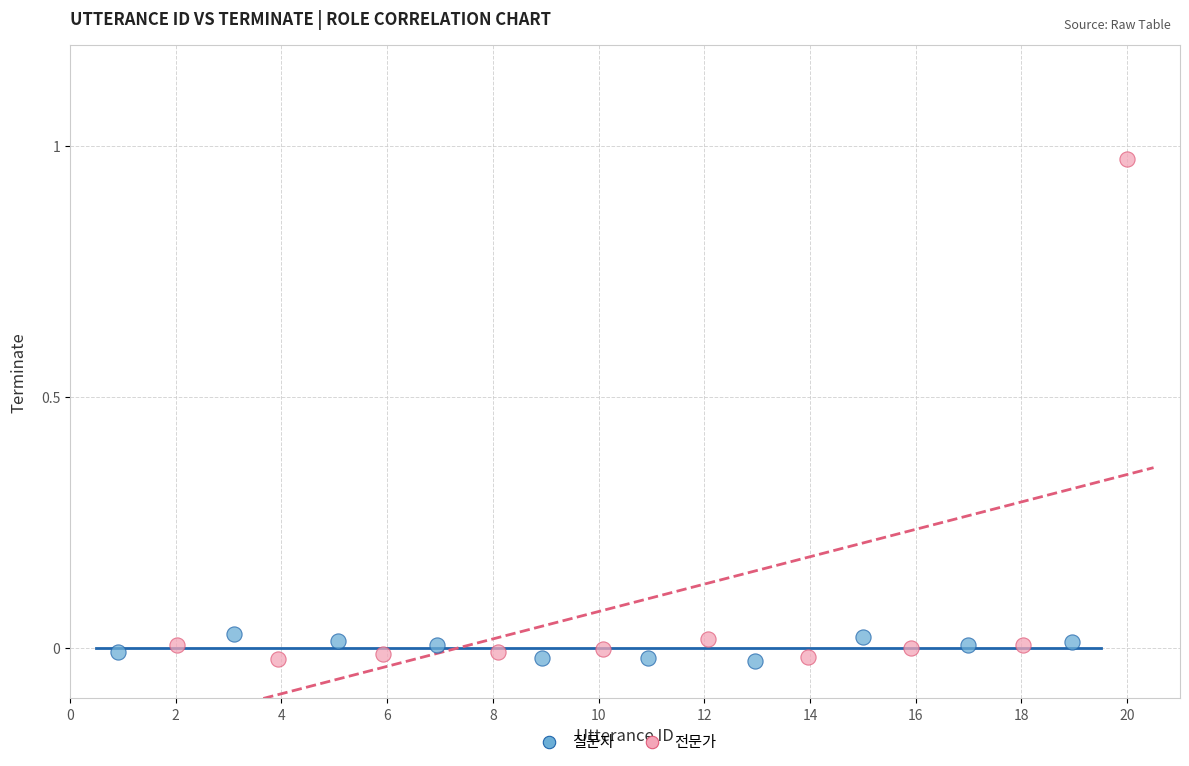

Which series has the widest spread of Y values?

전문가